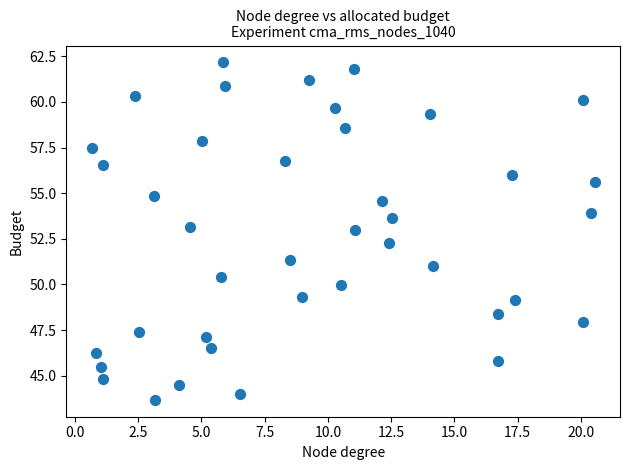

What is the range of Y values (max minus min)?

18.5